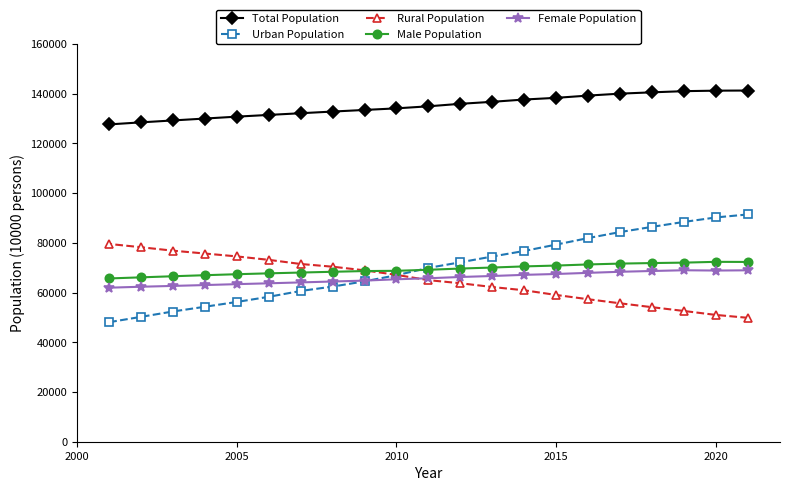

Rank the series by their maximum value, from lowest to highest.

Female Population, Male Population, Rural Population, Urban Population, Total Population